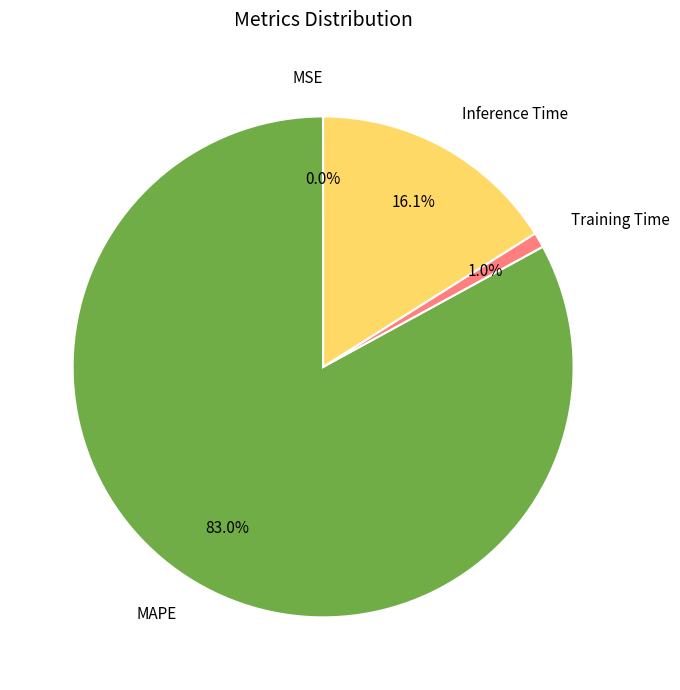

Is there any slice that represents more than half of the pie?

Yes